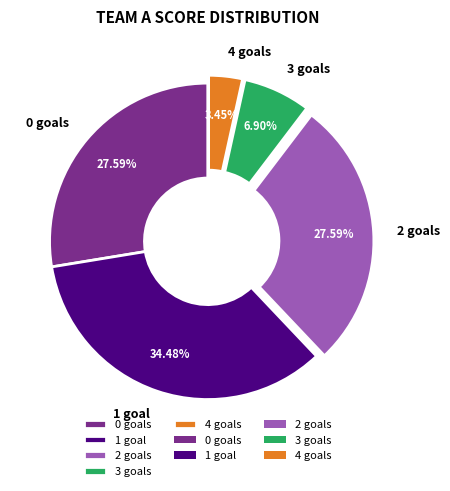

Is it true that 3 goals is 1% of the pie?

False